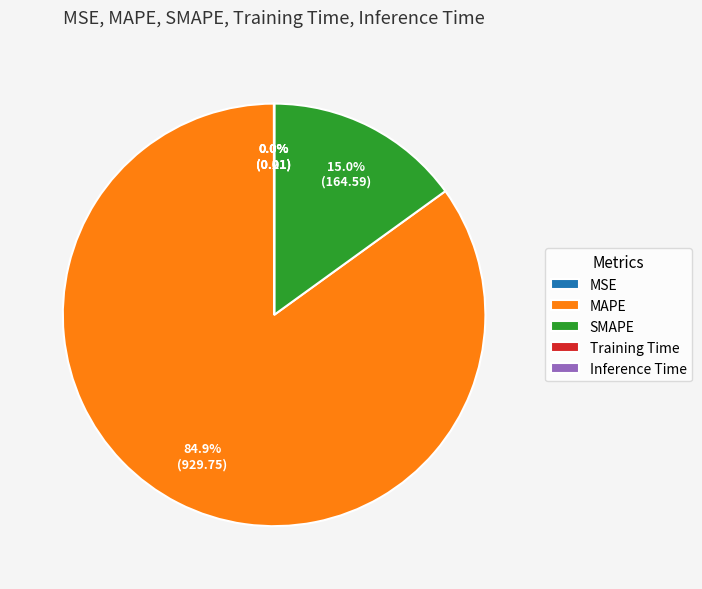

Which slice represents more than half of the pie?

MAPE